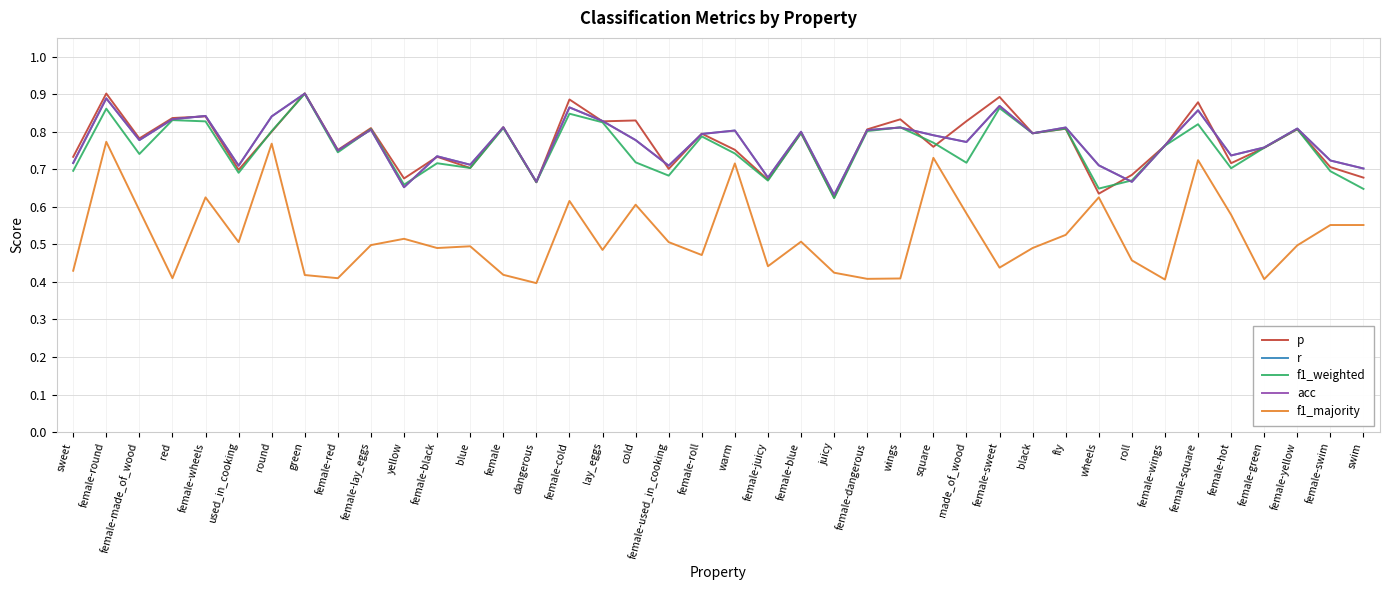

At which category does f1_majority reach its first local peak?

female-round